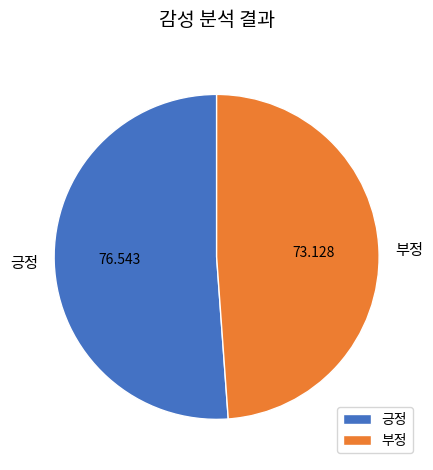

Rank the categories by value from lowest to highest.

부정, 긍정